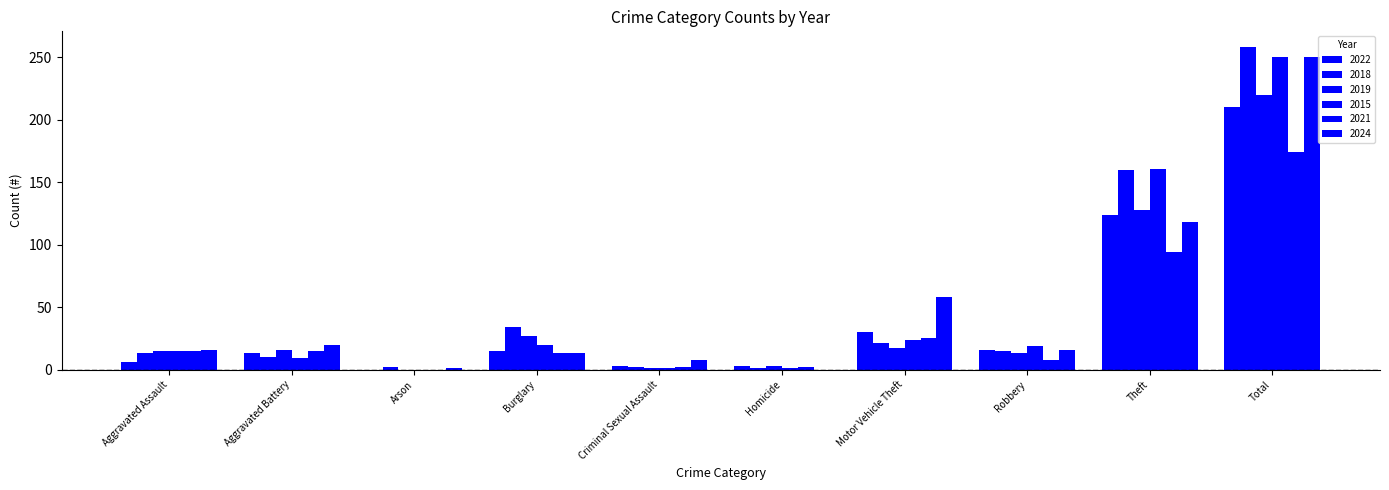

Reading left to right, transcribe all the data shown in this chart.

2022: Aggravated Assault=6	Aggravated Battery=13	Arson=0	Burglary=15	Criminal Sexual Assault=3	Homicide=3	Motor Vehicle Theft=30	Robbery=16	Theft=124	Total=210
2018: Aggravated Assault=13	Aggravated Battery=10	Arson=2	Burglary=34	Criminal Sexual Assault=2	Homicide=1	Motor Vehicle Theft=21	Robbery=15	Theft=160	Total=258
2019: Aggravated Assault=15	Aggravated Battery=16	Arson=0	Burglary=27	Criminal Sexual Assault=1	Homicide=3	Motor Vehicle Theft=17	Robbery=13	Theft=128	Total=220
2015: Aggravated Assault=15	Aggravated Battery=9	Arson=0	Burglary=20	Criminal Sexual Assault=1	Homicide=1	Motor Vehicle Theft=24	Robbery=19	Theft=161	Total=250
2021: Aggravated Assault=15	Aggravated Battery=15	Arson=0	Burglary=13	Criminal Sexual Assault=2	Homicide=2	Motor Vehicle Theft=25	Robbery=8	Theft=94	Total=174
2024: Aggravated Assault=16	Aggravated Battery=20	Arson=1	Burglary=13	Criminal Sexual Assault=8	Homicide=0	Motor Vehicle Theft=58	Robbery=16	Theft=118	Total=250